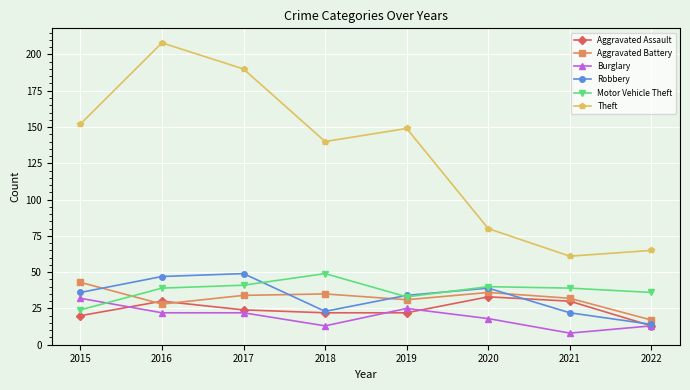

Does the chart have visible grid lines?

Yes